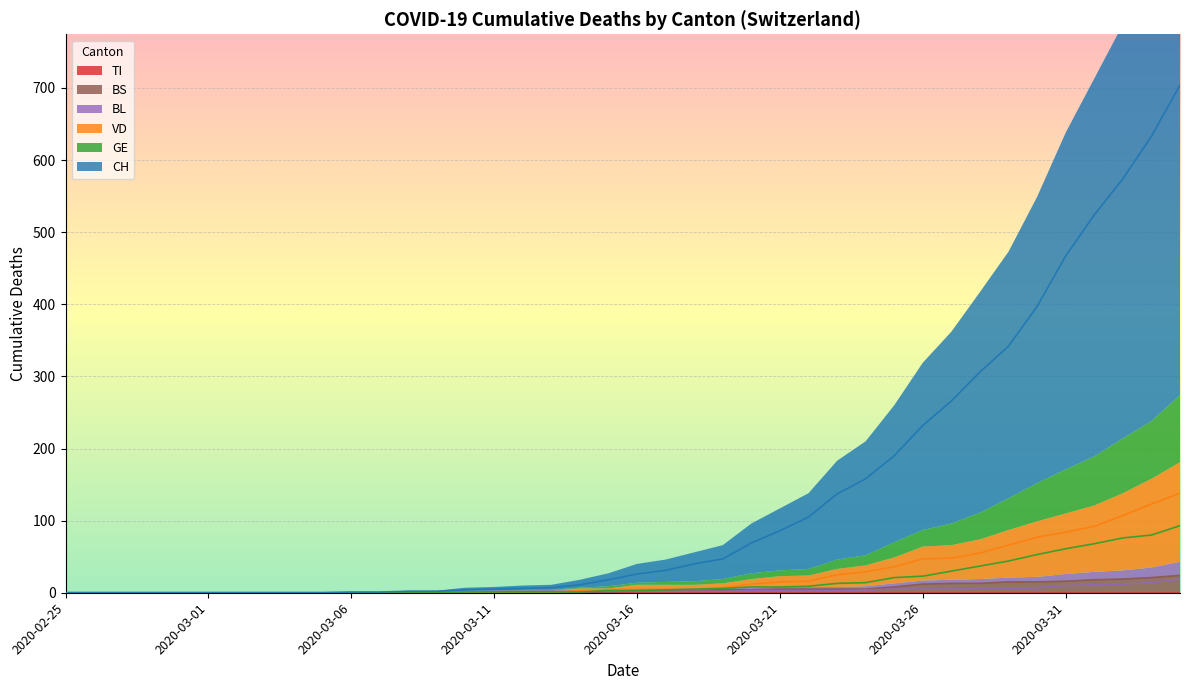

What is the spread (max minus min) of values at 2020-03-17?

29